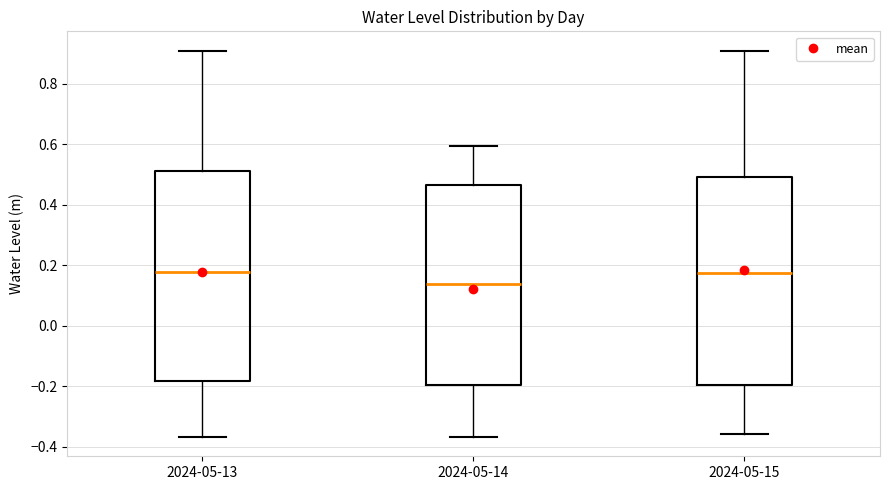

Reading left to right, read every box against the y-axis: the position of its median line, the range the box covers, and the ends of its whiskers. The values are not printed on the chart, so give them approximately, as read against the axis.

2024-05-13: median 0.18, box -0.18 to 0.52, whiskers -0.36 to 0.90
2024-05-14: median 0.14, box -0.20 to 0.46, whiskers -0.36 to 0.60
2024-05-15: median 0.18, box -0.20 to 0.50, whiskers -0.36 to 0.90